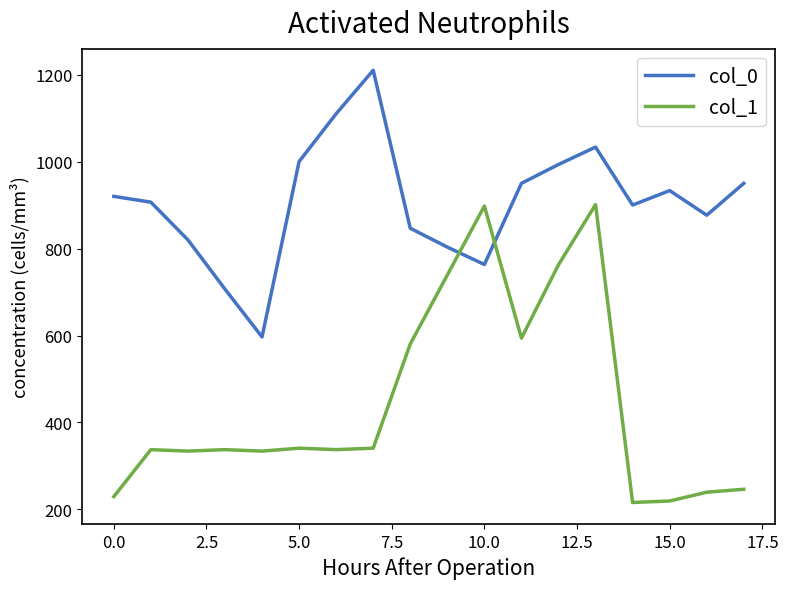

List the series in order of their overall mean, lowest first.

col_1, col_0